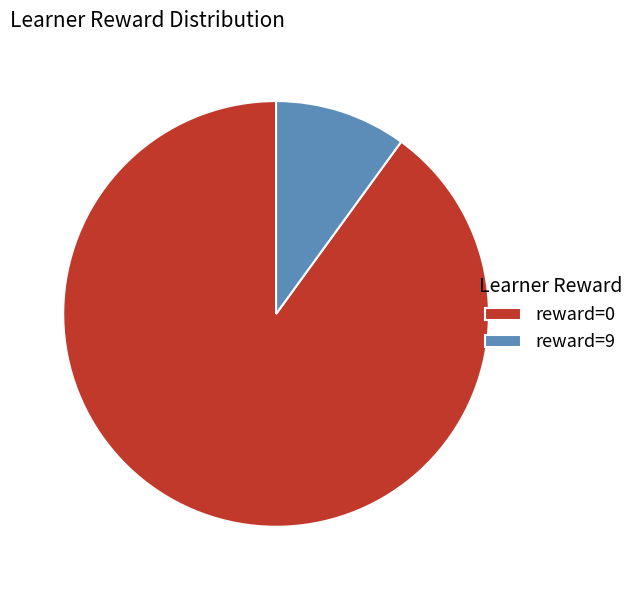

Count the number of slices in the pie.

2